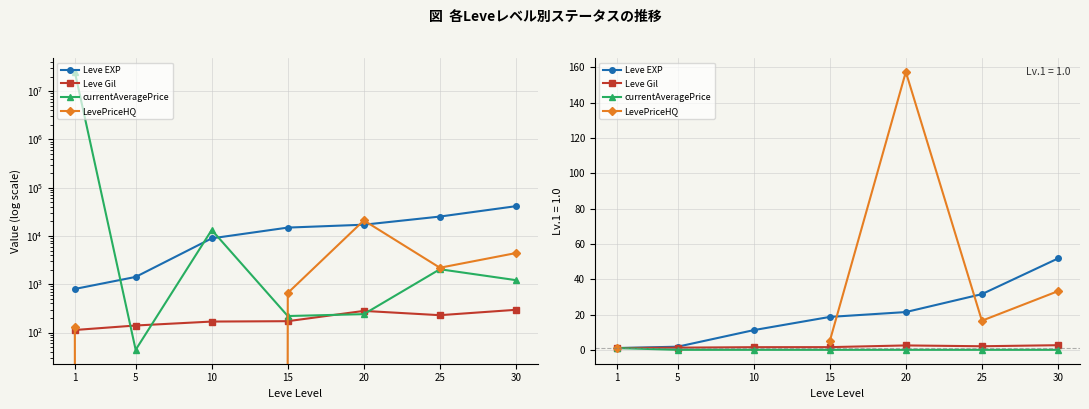

What is the minimum value for Leve Gil?

1.0